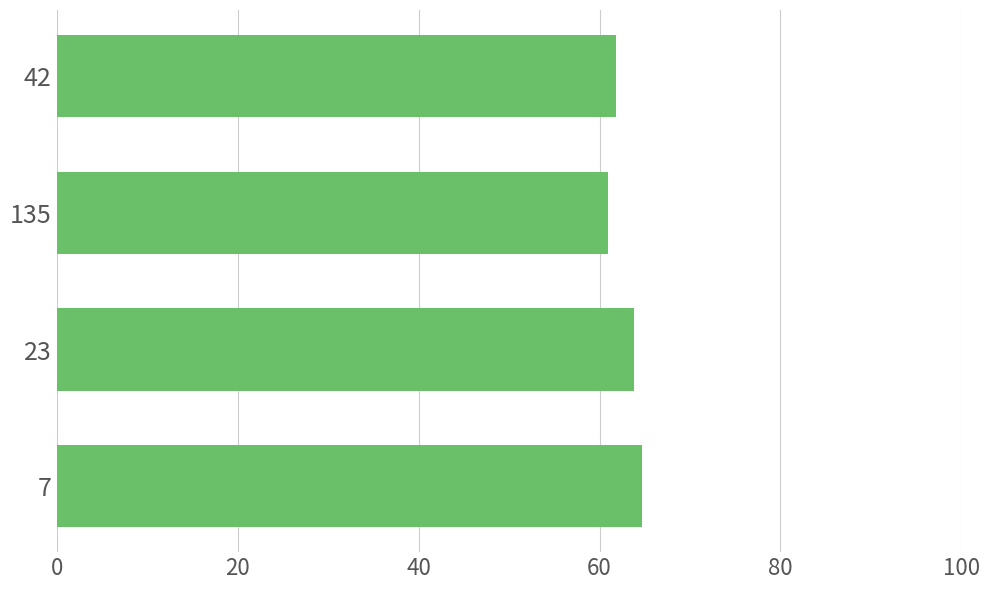

How many bars are there in total?

4